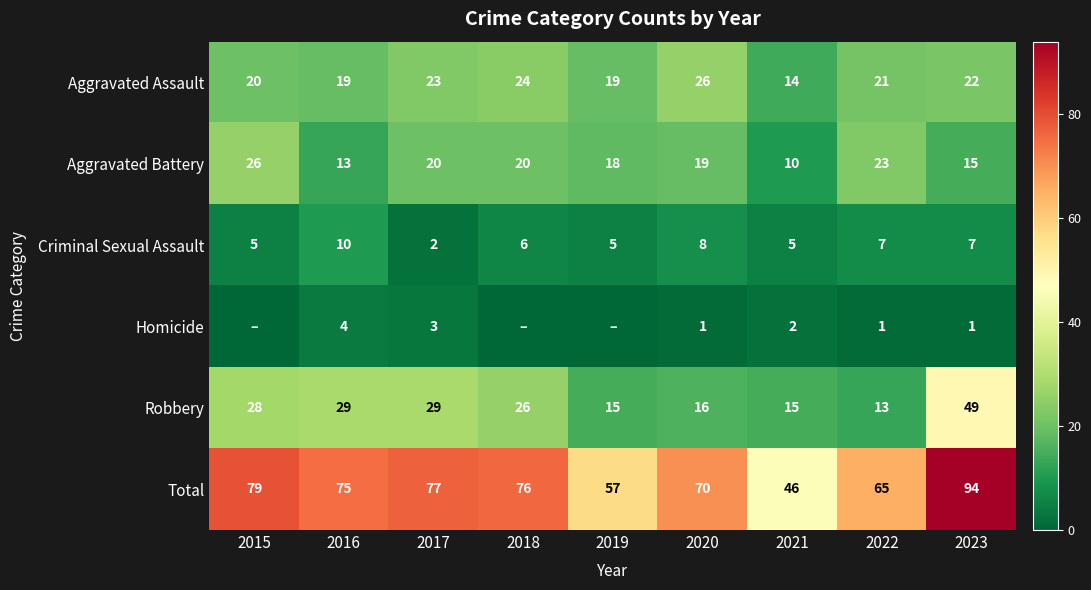

What is the sum of the Aggravated Battery values at 2021 and 2016?

23